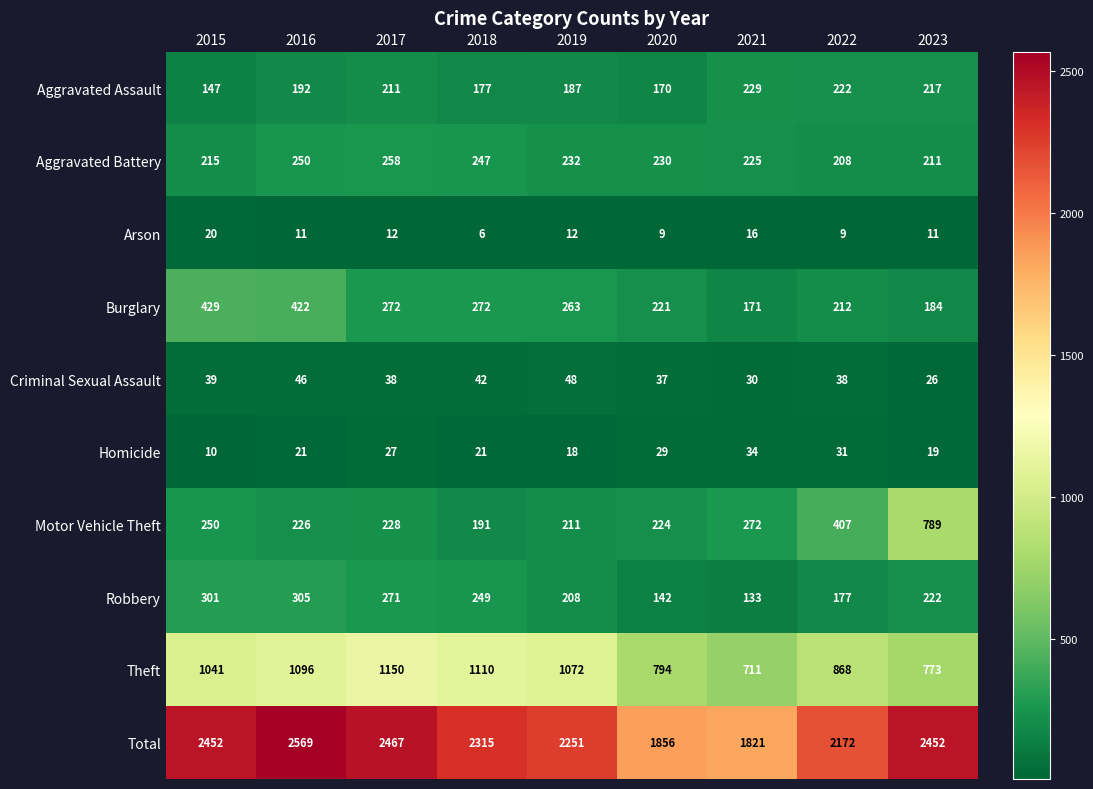

Which series has the widest spread of values?

Total